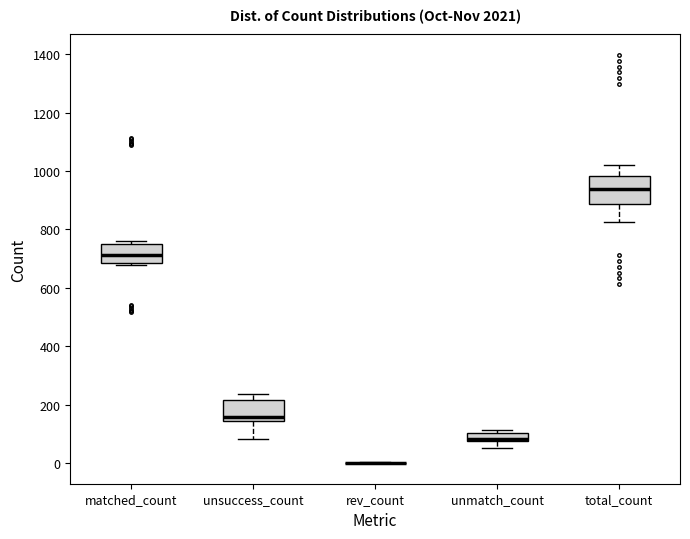

Which box is the tallest, from its lower edge to its upper edge?

total_count